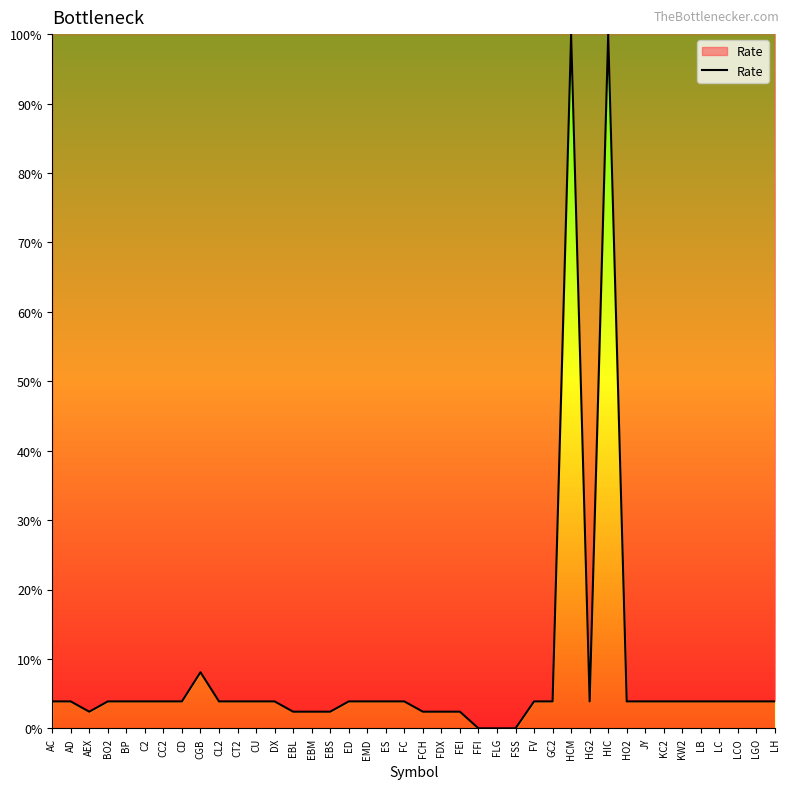

Does the chart display data point markers on the line(s)?

No